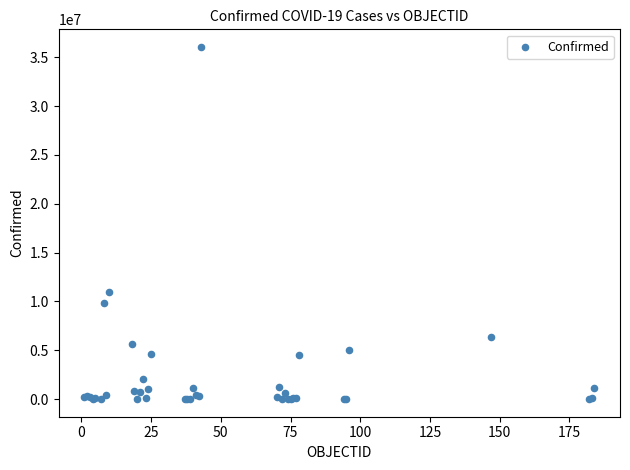

What Y value in the scatter plot is closest to 18026045?

10986958